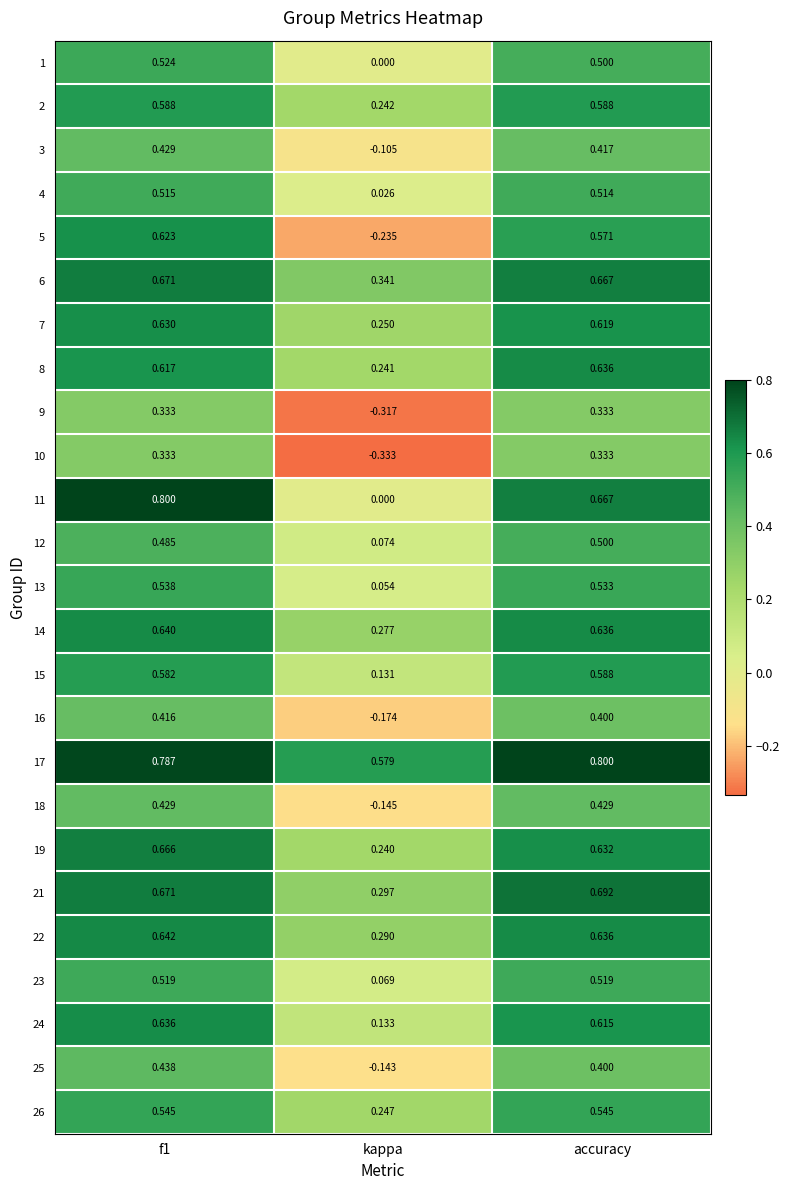

Where is 13 nearest to the value 0?

kappa